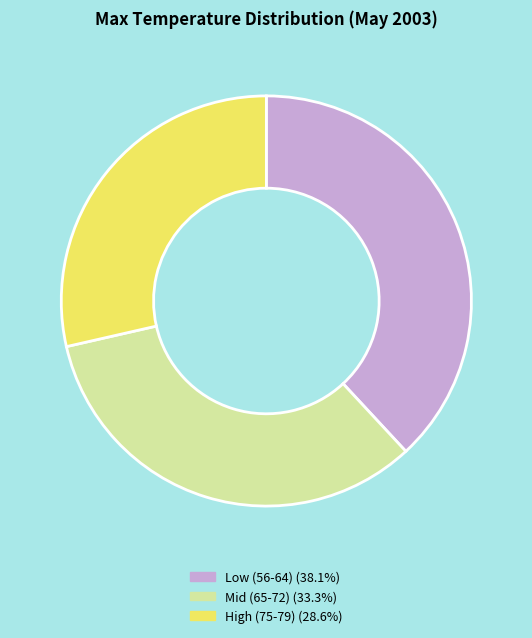

Is High (75-79) (28.6%) the majority of the pie?

No